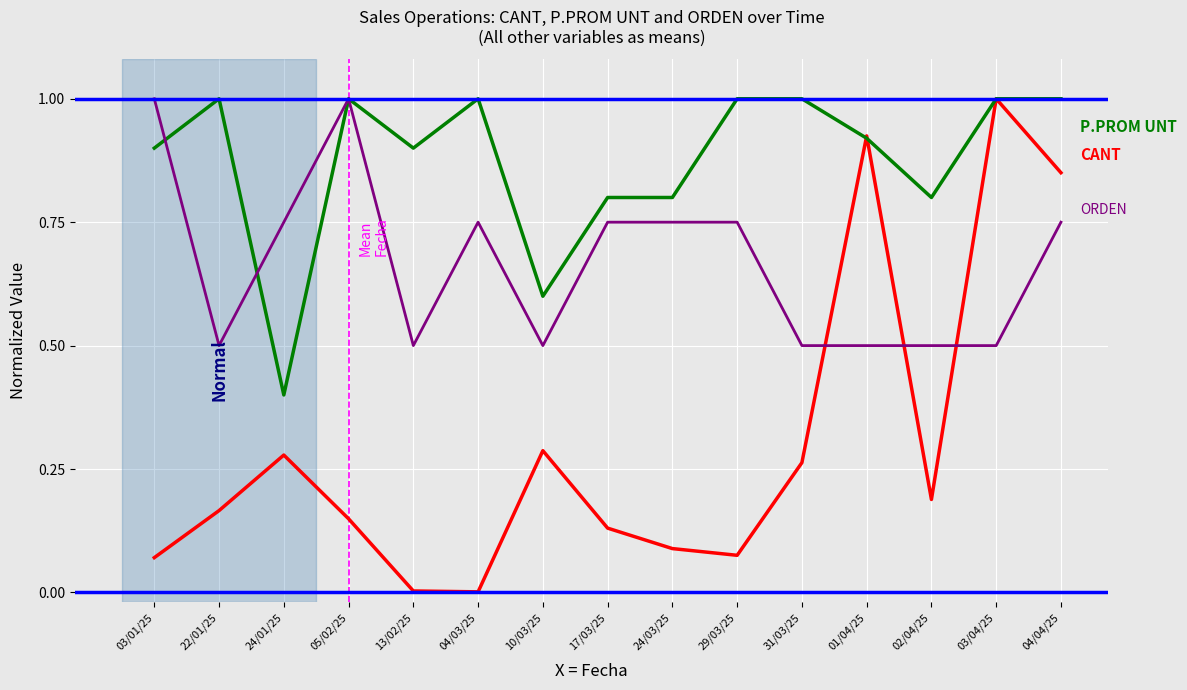

What is the total value across all series at 03/04/25?

2.5